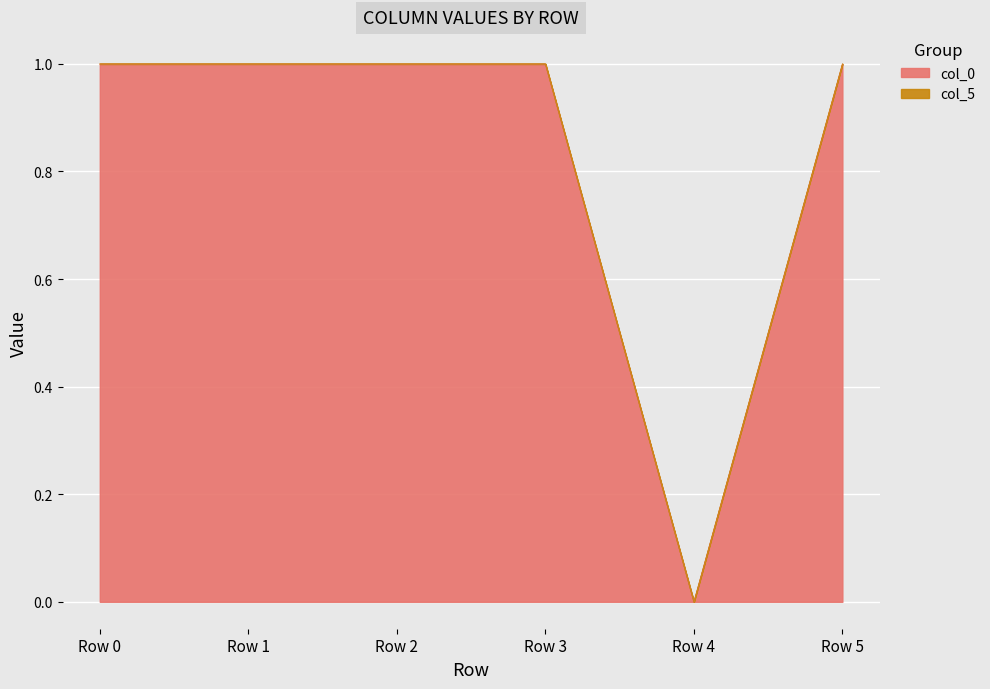

At which category does the chart reach its minimum across all series?

Row 4